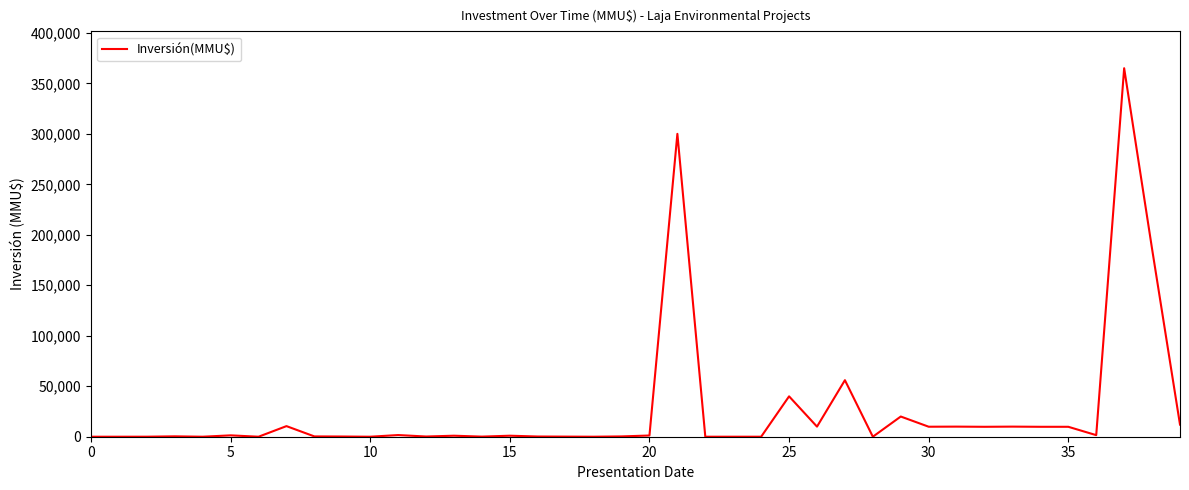

What is the maximum value shown in the chart?

365000